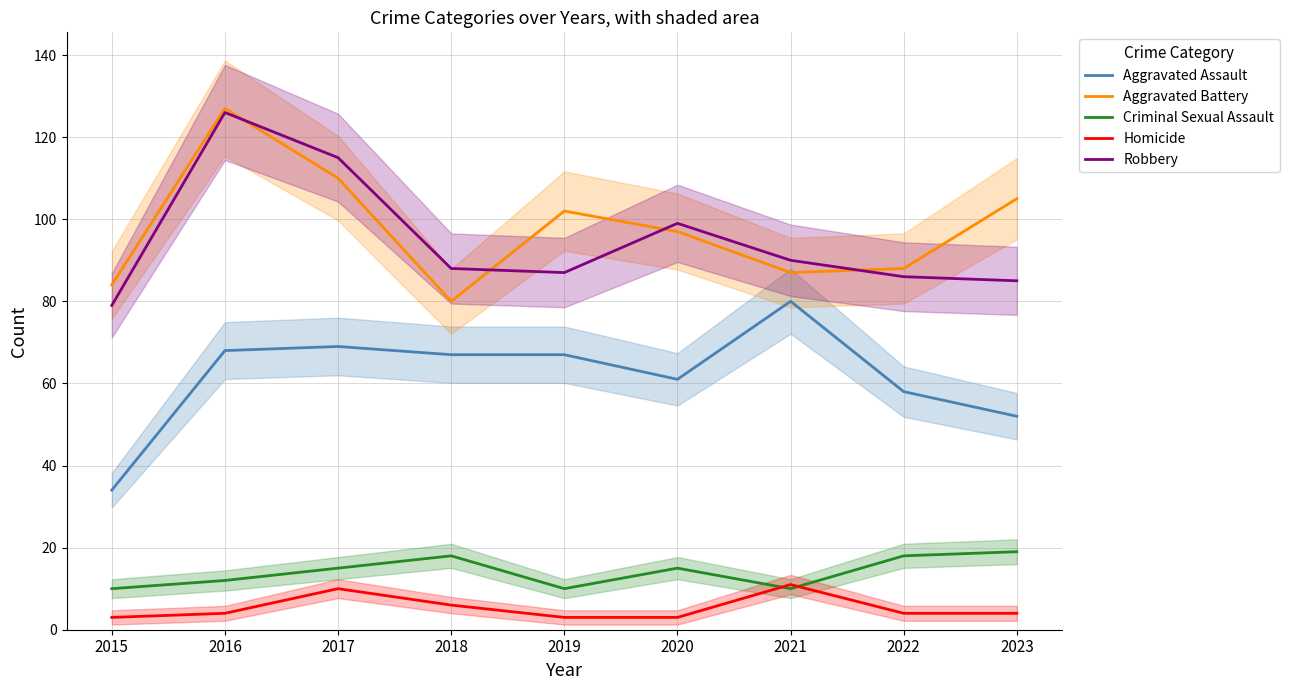

Which label corresponds to the smallest value in the chart?

2015